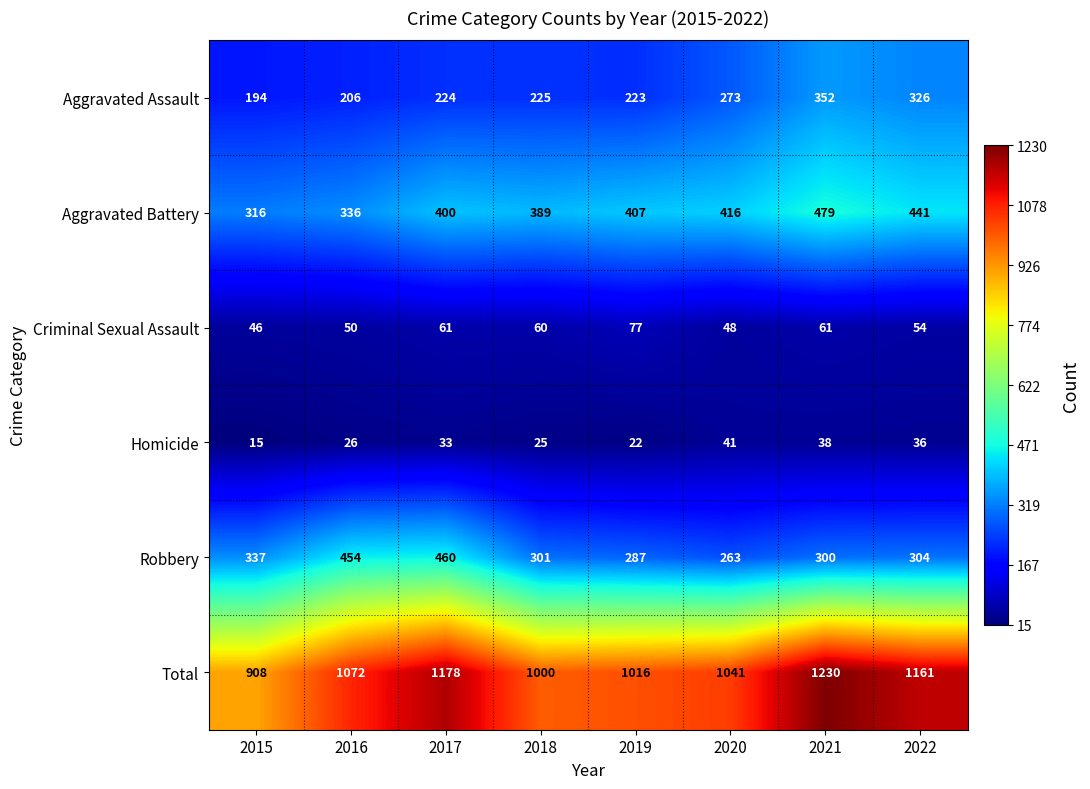

What is the difference between the highest and lowest values at 2020?

1000